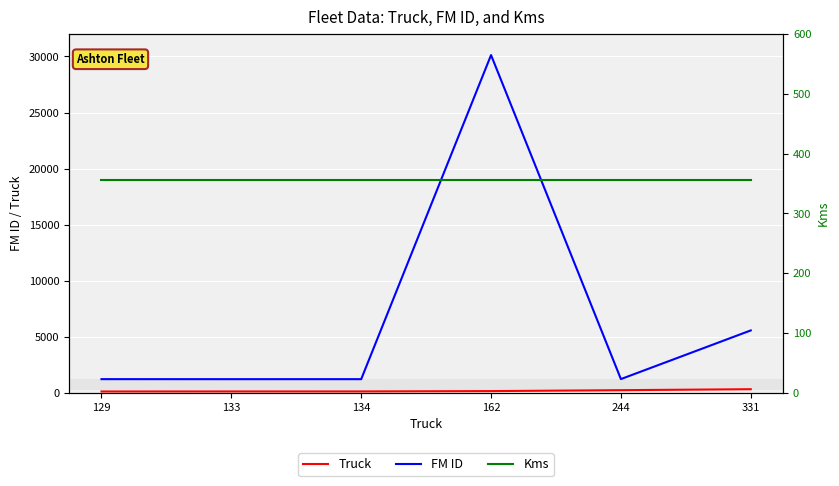

Reading right to left, transcribe all the data shown in this chart.

Truck: 331	244	162	134	133	129
FM ID: 5572	1233	30124	1226	1225	1228
Kms: 356	356	356	356	356	356